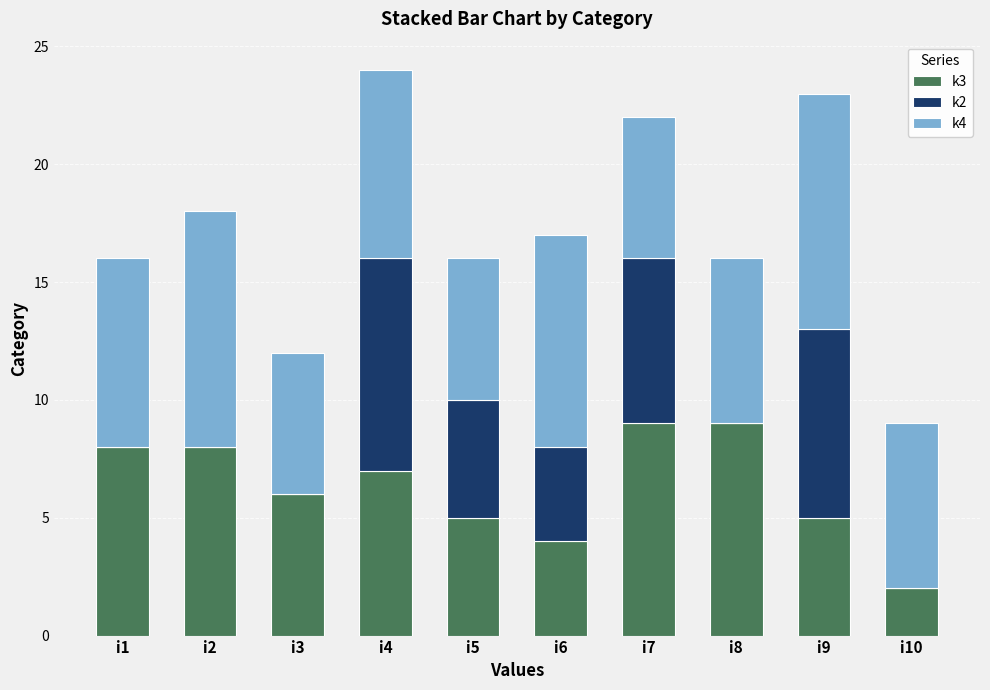

The value of k3 at i7 is 2. True or false?

False